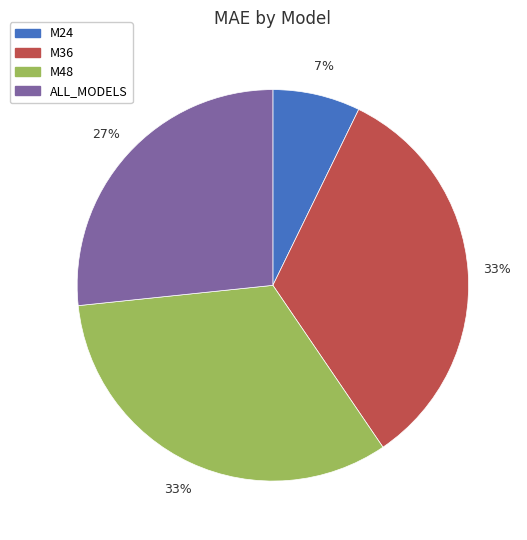

Do M48 and M24 together represent more than half of the pie?

No